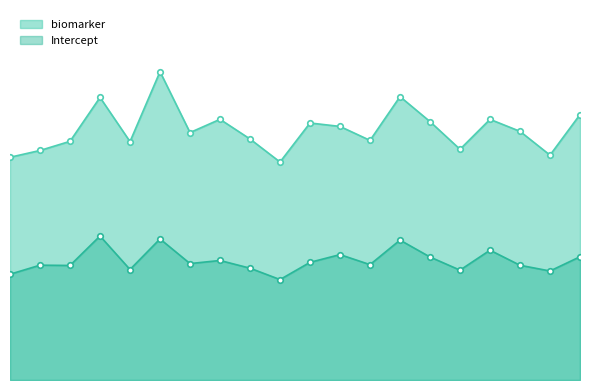

In Intercept, how many points are lower than both neighbors (excluding endpoints)?

7